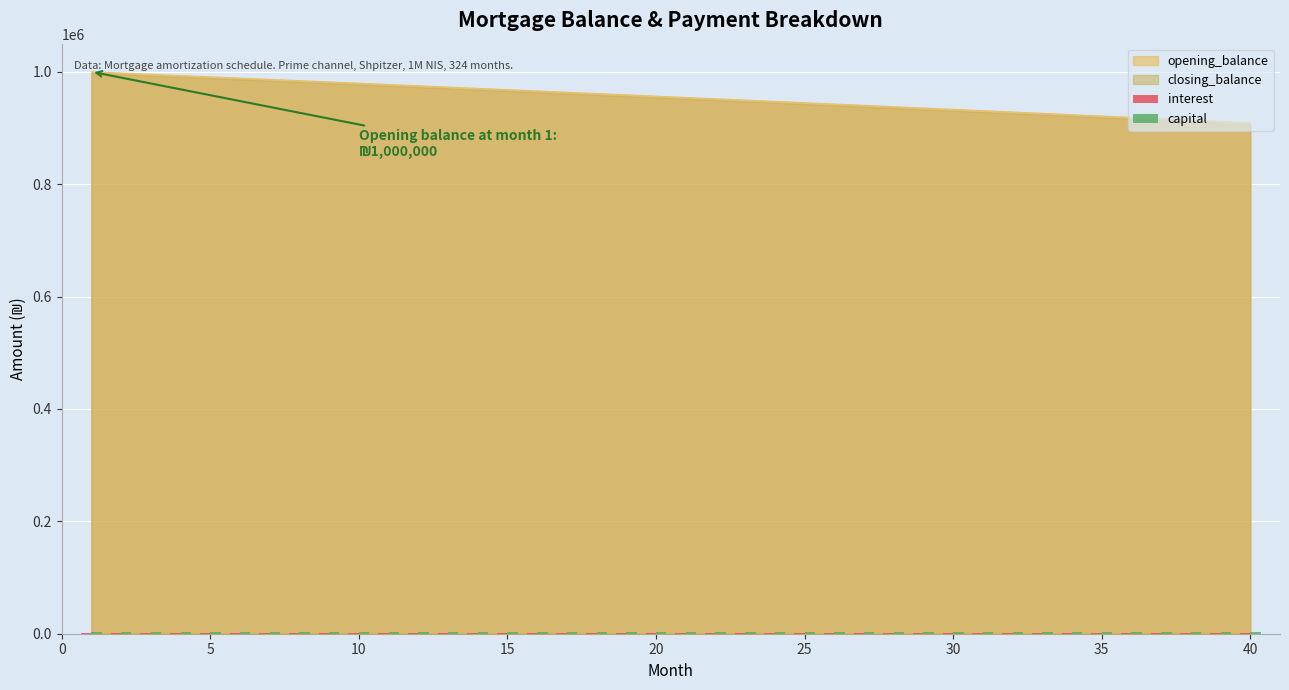

What is the minimum value for opening_balance?

909209.3